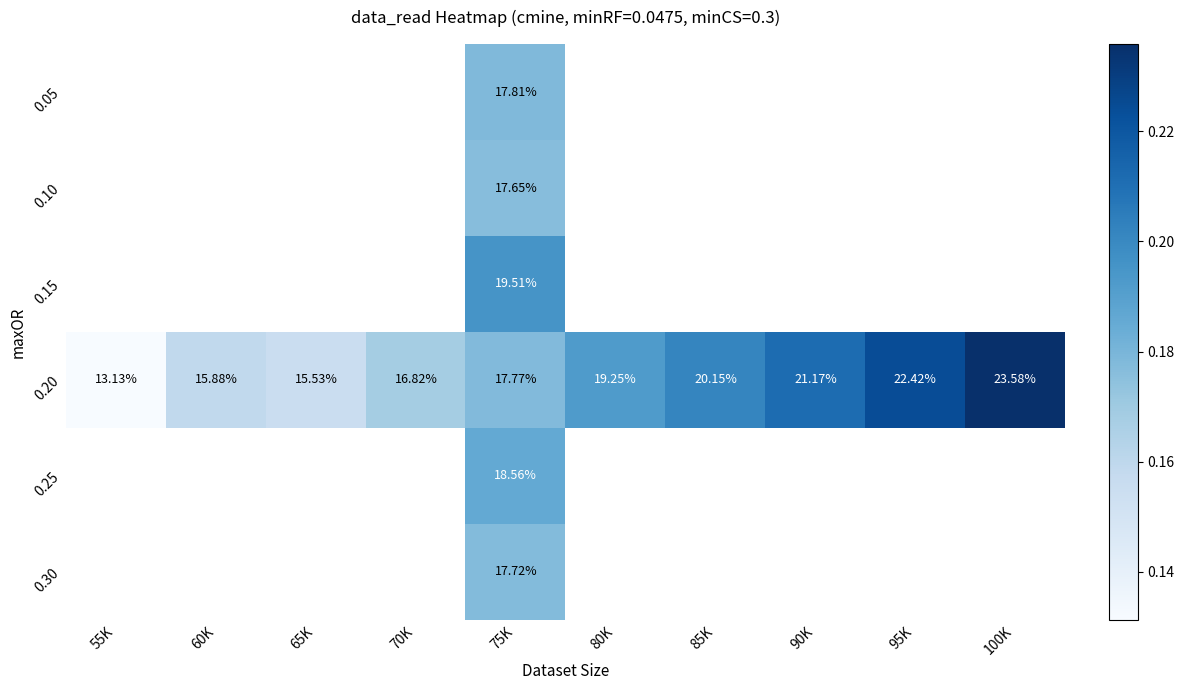

Is it true that 0.20 equals 0.2 at 65K?

True